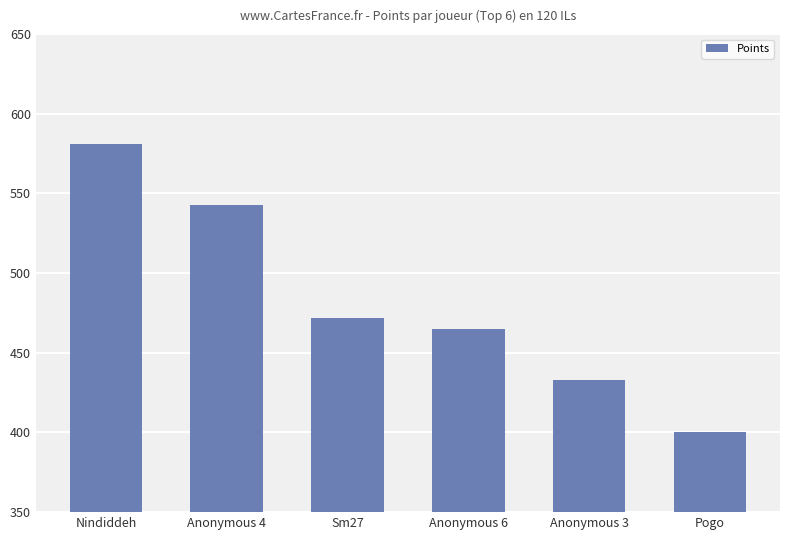

List the labels in order of value, largest first.

Nindiddeh, Anonymous 4, Sm27, Anonymous 6, Anonymous 3, Pogo